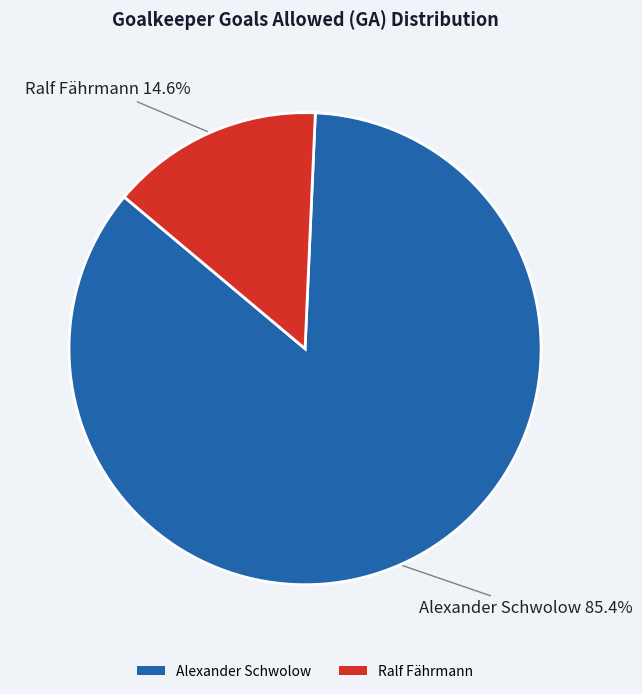

Which slice represents more than half of the pie?

Alexander Schwolow